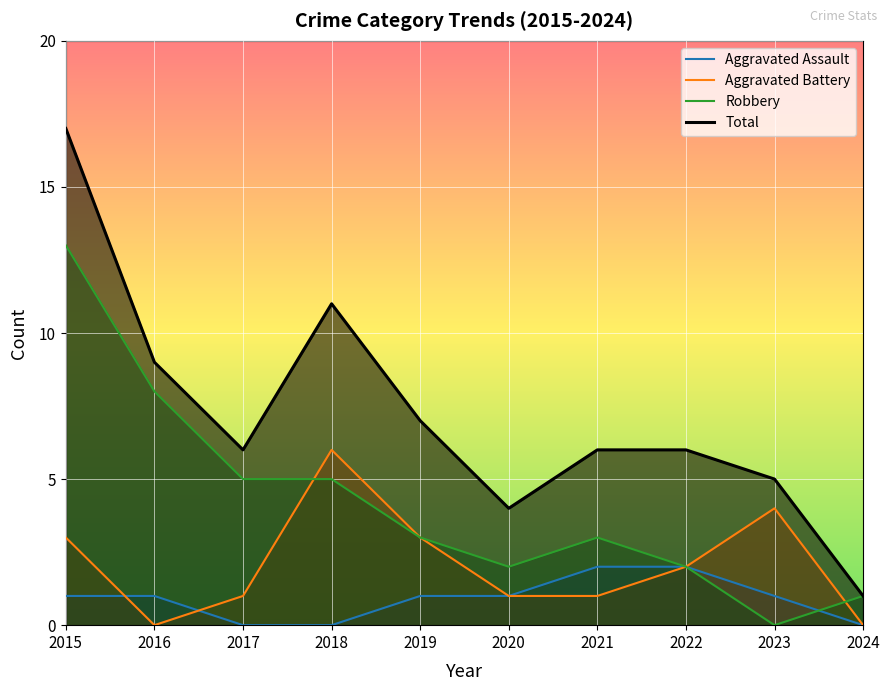

True or false: Aggravated Battery and Total intersect in this chart.

False